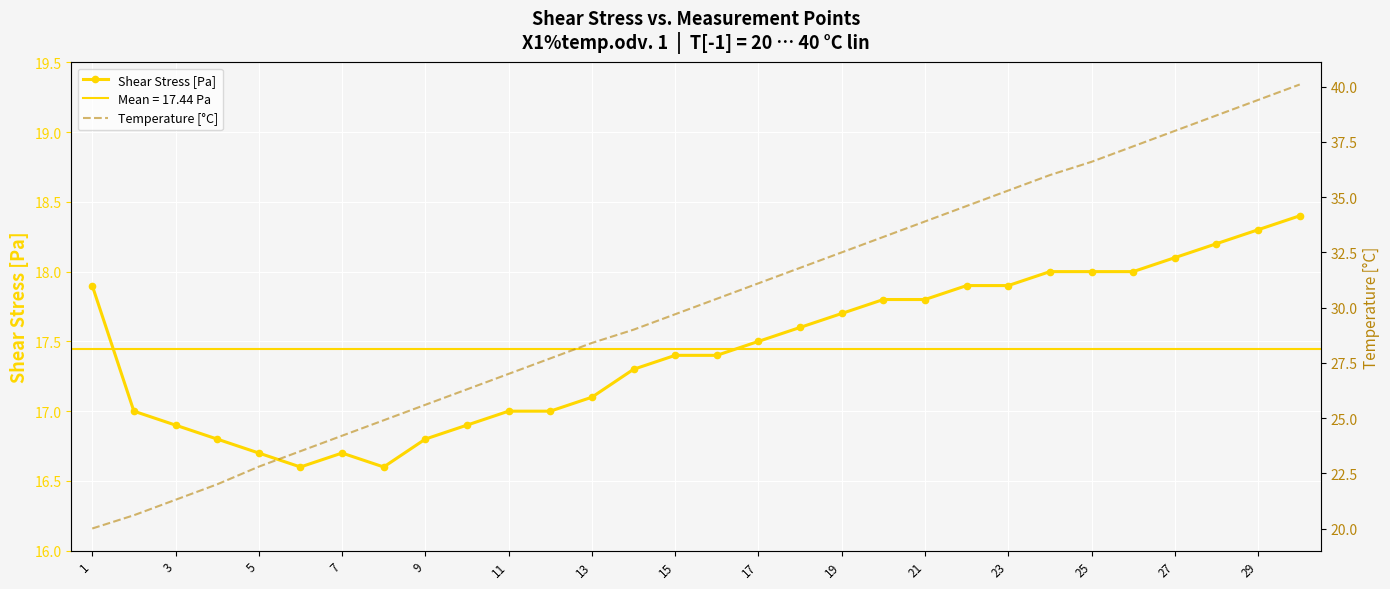

The Shear Stress [Pa] series shows 17.9 at 23. True or false?

True